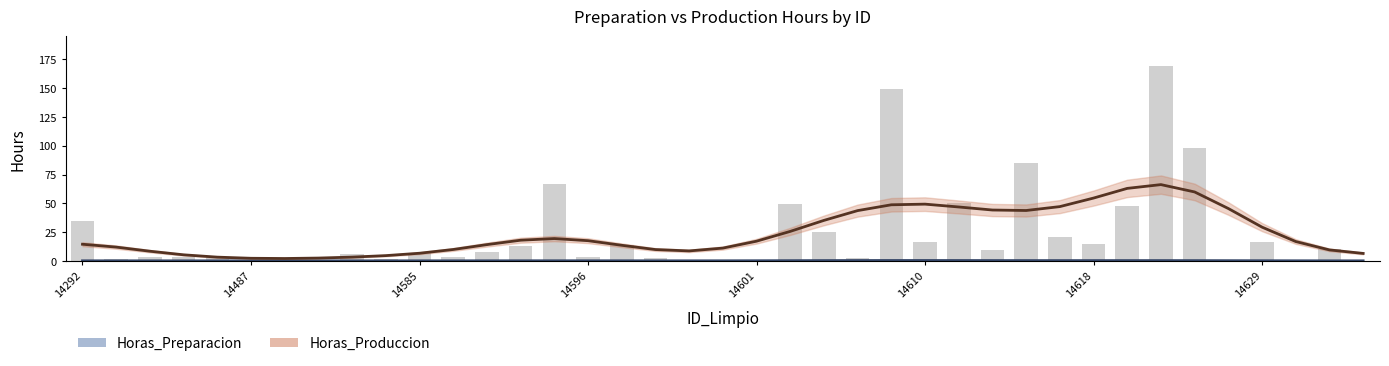

How many data points in Horas_Produccion are above 16?

20